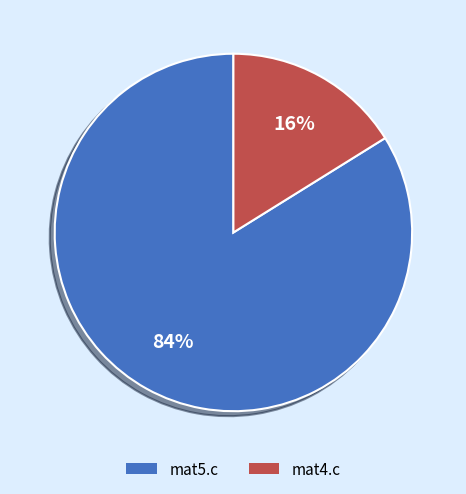

True or false: mat4.c accounts for 16% of the total.

True